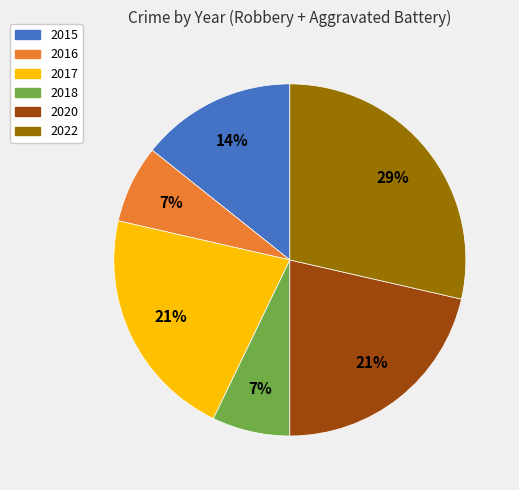

Combined, do 2022 and 2018 account for over 50%?

No